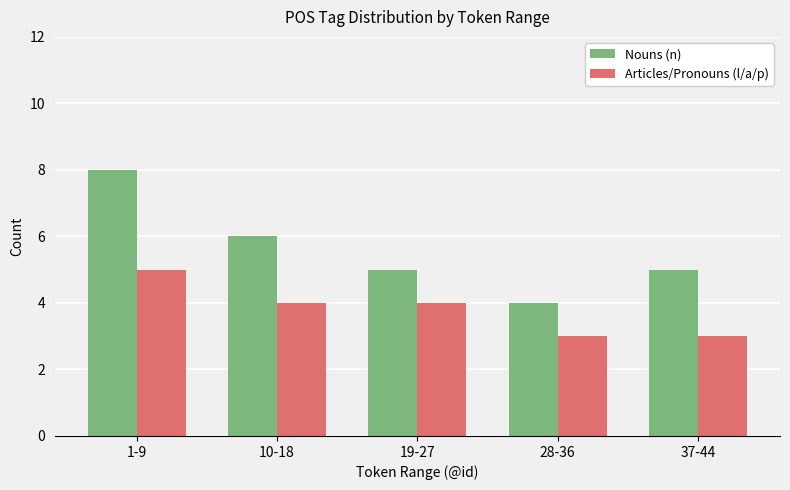

The Nouns (n) series shows 3 at 37-44. True or false?

False